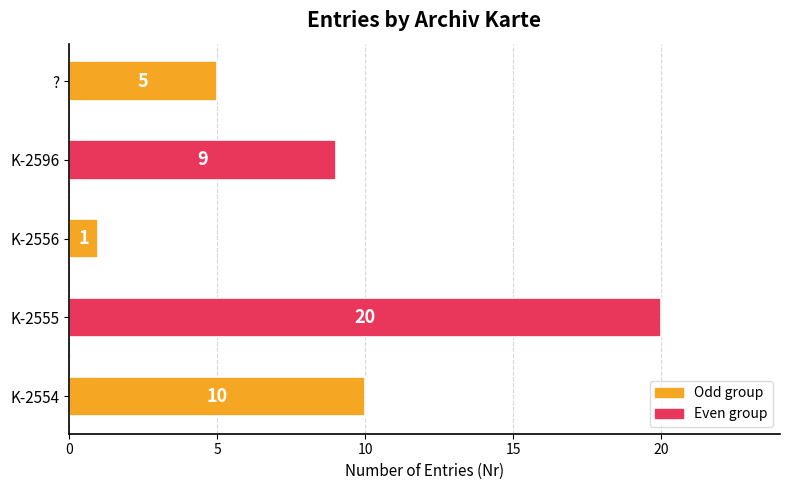

List the labels in order of value, smallest first.

K-2556, ?, K-2596, K-2554, K-2555